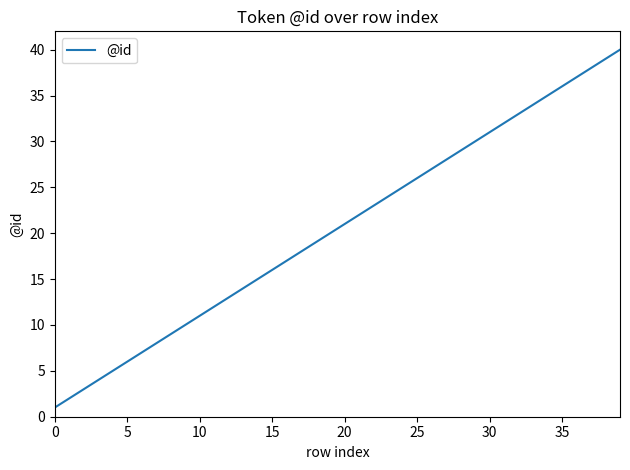

What is the difference between the maximum and minimum values?

39